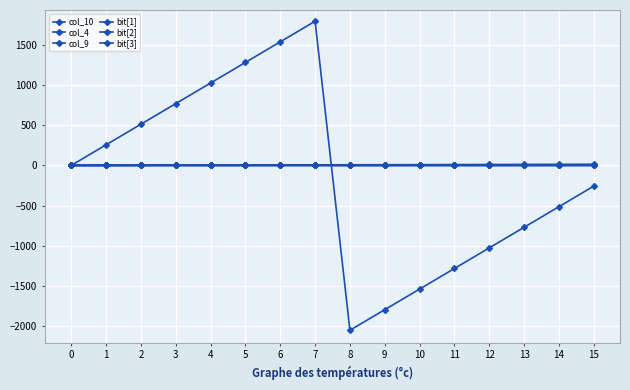

Is the value of bit[3] at 1 greater than the value of col_10 at 7?

No